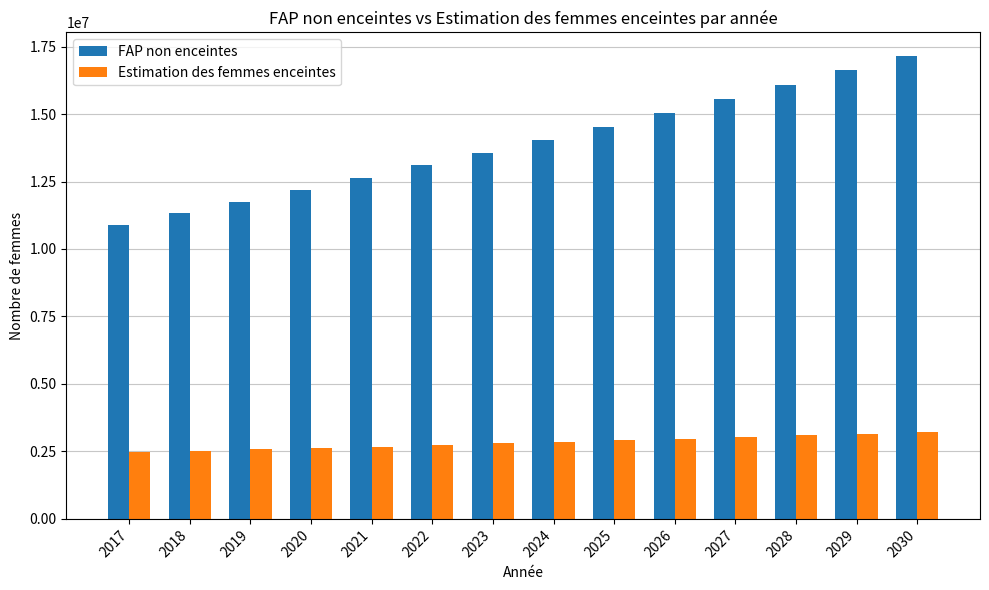

Is the value of Estimation des femmes enceintes at 2020 greater than the value of FAP non enceintes at 2027?

No